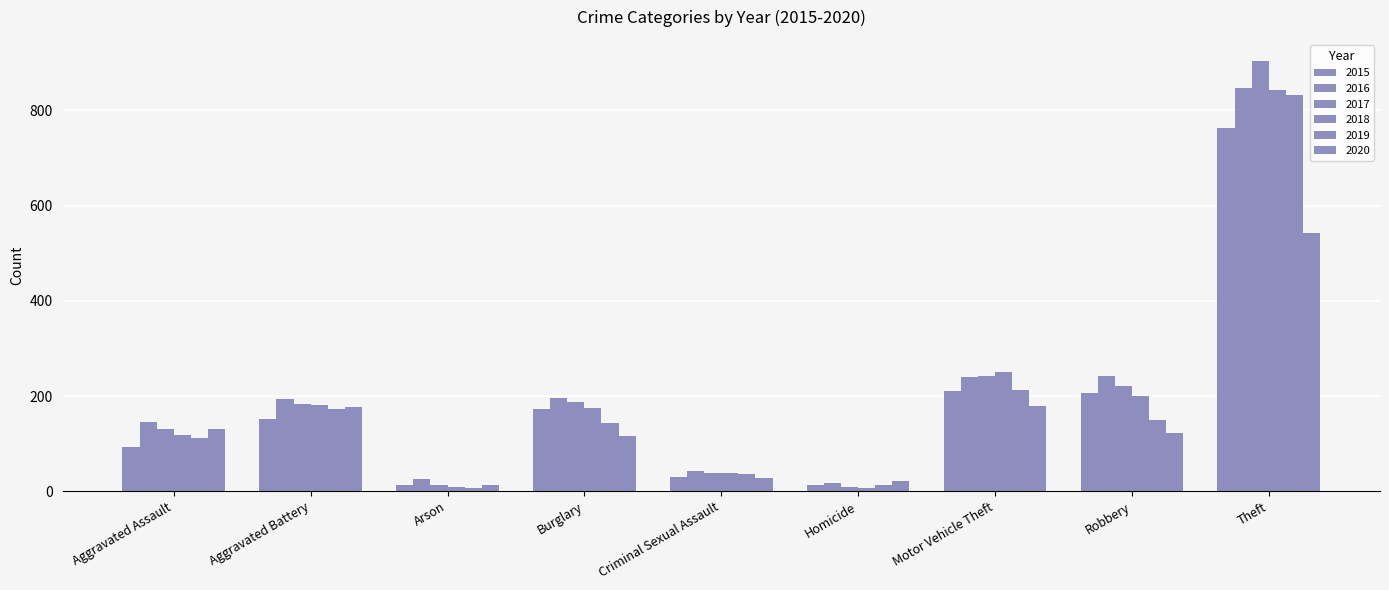

What is the difference between the highest and lowest values at Robbery?

119